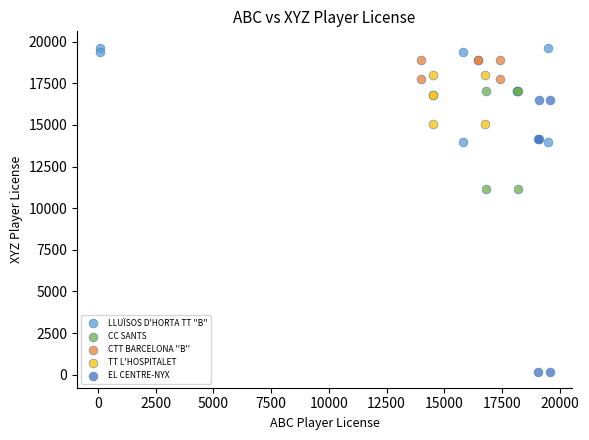

Which series contains the highest Y value?

LLUÏSOS D'HORTA TT ''B''